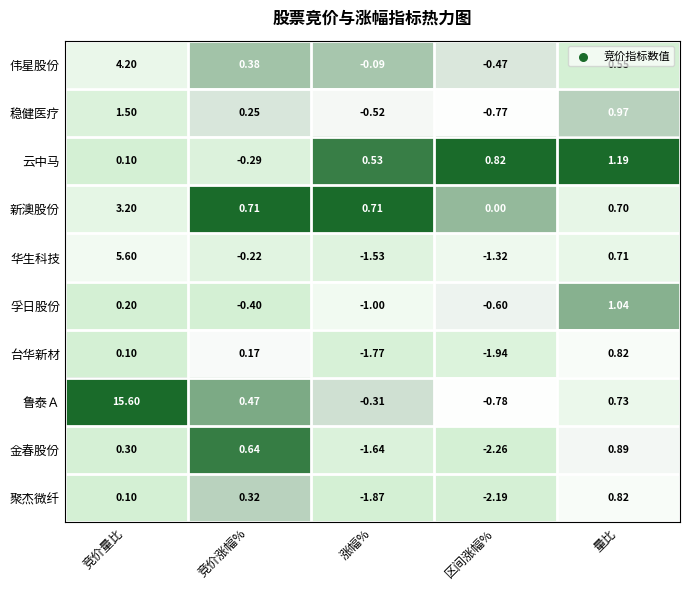

List the labels in order of 金春股份 value, smallest first.

区间涨幅%, 涨幅%, 竞价量比, 竞价涨幅%, 量比